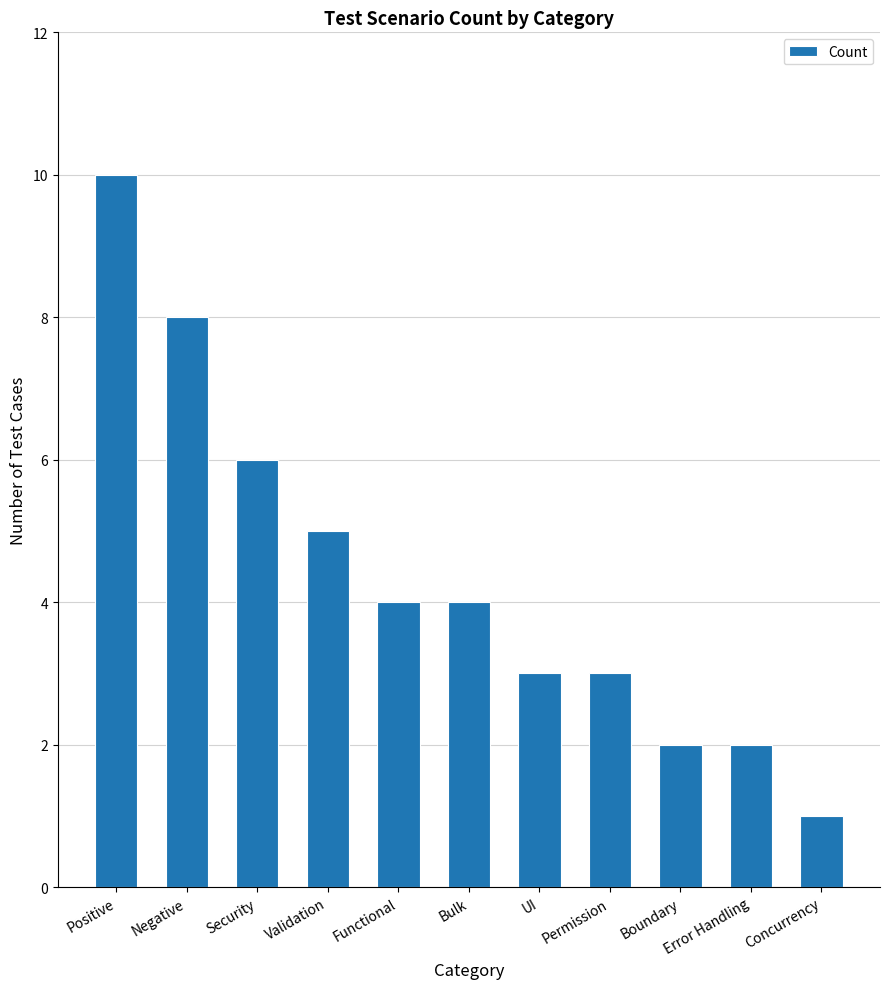

Does the chart contain stacked bars?

No